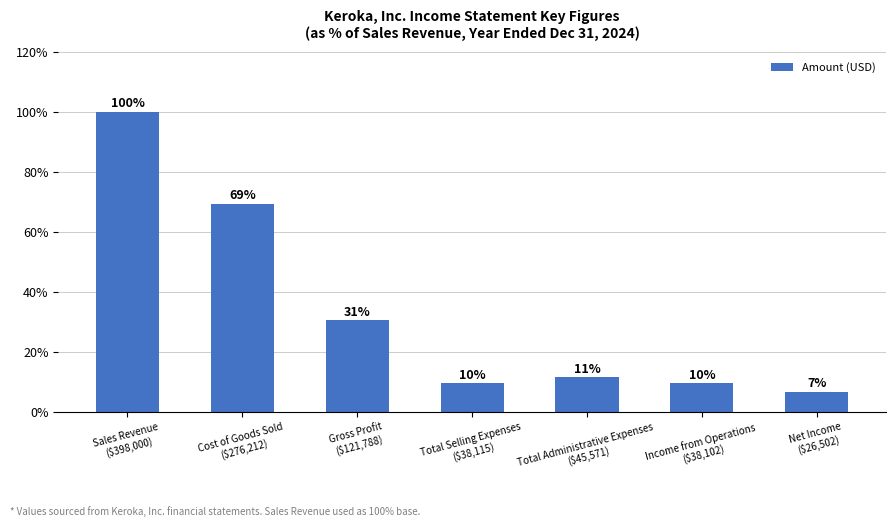

How many bars are there in total?

7